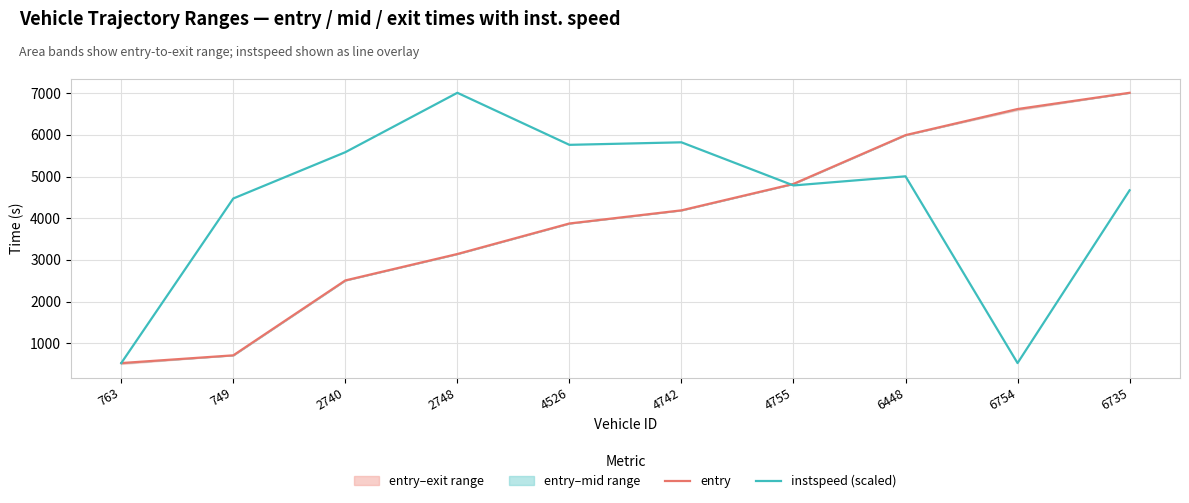

Is it true that instspeed (scaled) equals 140.0 at 6754?

False